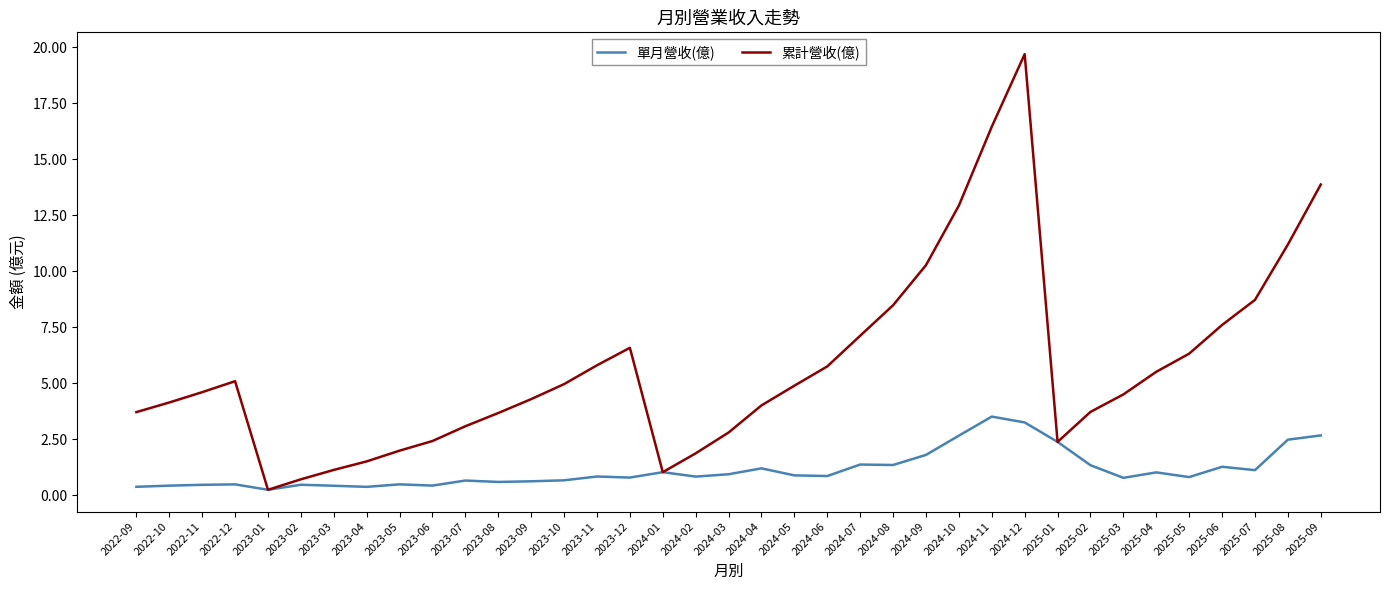

Which series has the largest range (max minus min)?

累計營收(億)